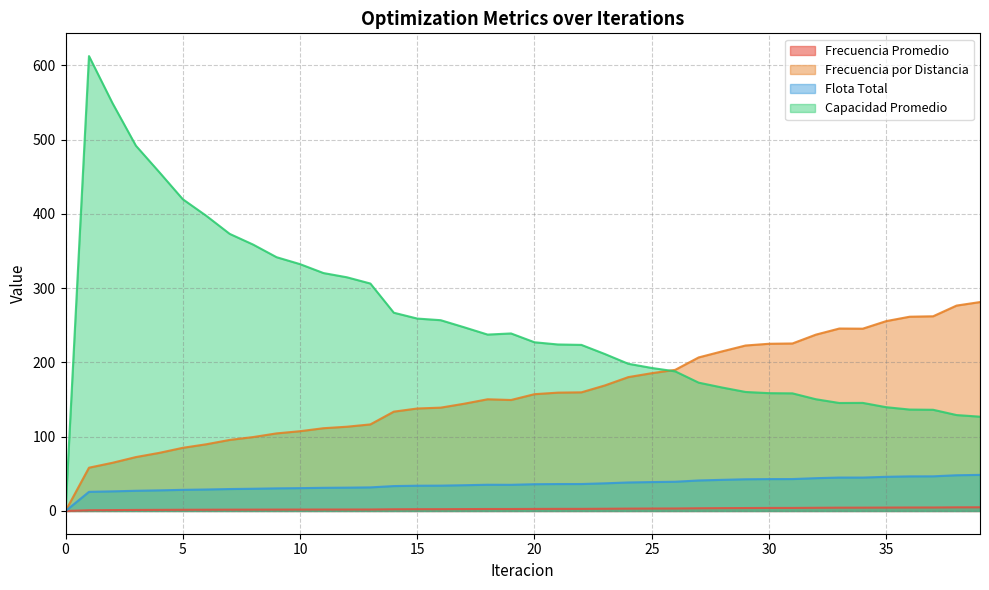

Reading right to left, list all the values displayed in this chart.

Frecuencia Promedio: 39=5.0	38=4.9	37=4.7	36=4.7	35=4.6	34=4.5	33=4.5	32=4.3	31=4.1	30=4.1	29=4.0	28=3.8	27=3.7	26=3.4	25=3.3	24=3.2	23=3.0	22=2.8	21=2.8	20=2.8	19=2.7	18=2.7	17=2.5	16=2.4	15=2.4	14=2.3	13=2.0	12=2.0	11=2.0	10=1.9	9=1.9	8=1.8	7=1.8	6=1.7	5=1.6	4=1.5	3=1.4	2=1.2	1=1.0	0=0.0
Frecuencia por Distancia: 39=281.4	38=276.6	37=262.2	36=261.6	35=255.7	34=245.5	33=245.7	32=237.5	31=225.6	30=225.2	29=222.9	28=215.0	27=206.8	26=190.1	25=185.6	24=180.3	23=169.1	22=159.8	21=159.4	20=157.3	19=149.5	18=150.4	17=144.5	16=139.2	15=138.0	14=133.8	13=116.6	12=113.5	11=111.5	10=107.4	9=104.5	8=99.5	7=95.7	6=89.8	5=85.1	4=78.3	3=72.6	2=64.9	1=58.3	0=0.0
Flota Total: 39=48.6	38=48.1	37=46.7	36=46.6	35=46.0	34=45.0	33=45.0	32=44.2	31=43.0	30=43.0	29=42.7	28=41.9	27=41.1	26=39.4	25=38.9	24=38.4	23=37.3	22=36.3	21=36.3	20=36.1	19=35.2	18=35.3	17=34.7	16=34.1	15=34.0	14=33.6	13=31.8	12=31.4	11=31.2	10=30.8	9=30.5	8=29.9	7=29.6	6=28.9	5=28.5	4=27.8	3=27.2	2=26.4	1=25.8	0=0.0
Capacidad Promedio: 39=127.0	38=129.2	37=136.3	36=136.6	35=139.8	34=145.6	33=145.4	32=150.5	31=158.4	30=158.7	29=160.3	28=166.3	27=172.9	26=188.1	25=192.6	24=198.3	23=211.4	22=223.7	21=224.3	20=227.2	19=239.1	18=237.6	17=247.4	16=256.9	15=259.2	14=267.0	13=306.3	12=314.7	11=320.4	10=332.5	9=341.8	8=358.8	7=373.2	6=397.6	5=419.9	4=456.3	3=492.0	2=549.4	1=612.7	0=0.0